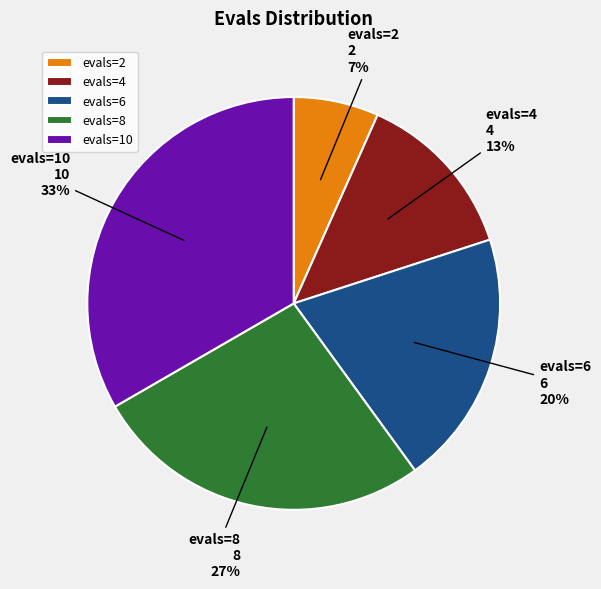

Combined, do evals=2 and evals=8 account for over 50%?

No